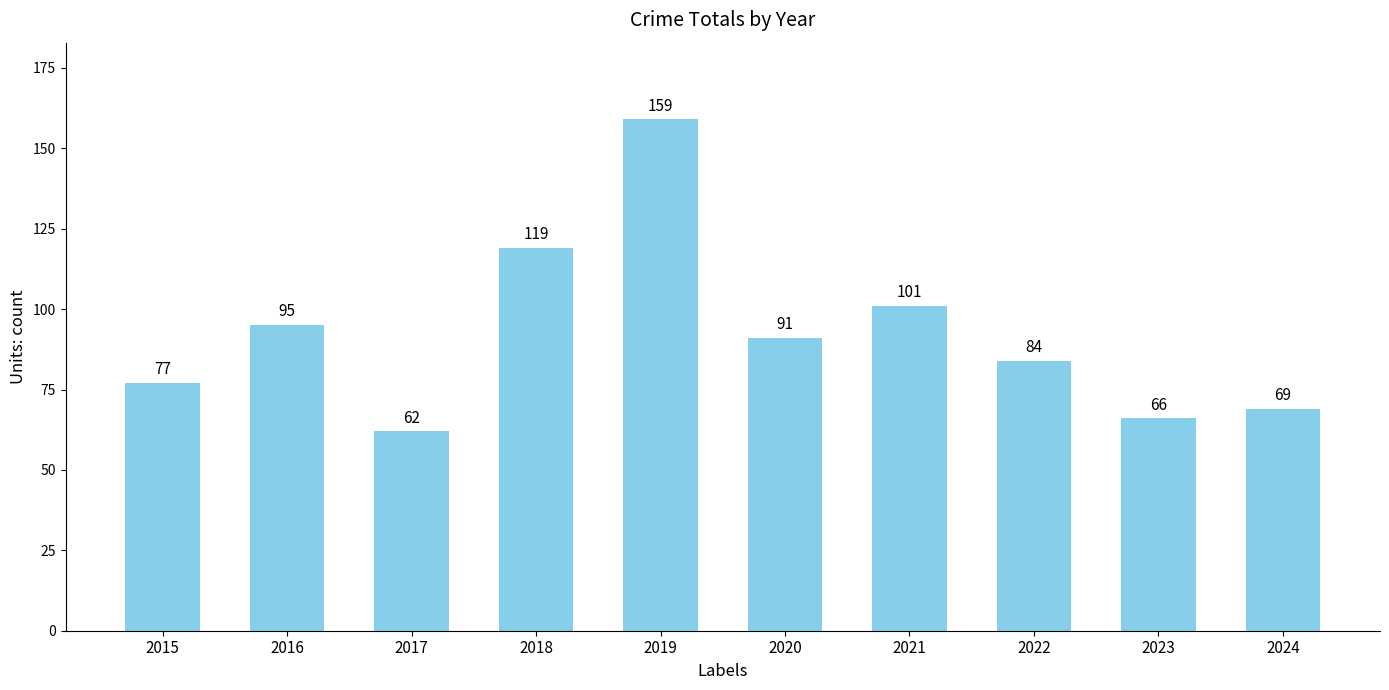

Reading left to right, extract all data points from this chart.

77	95	62	119	159	91	101	84	66	69